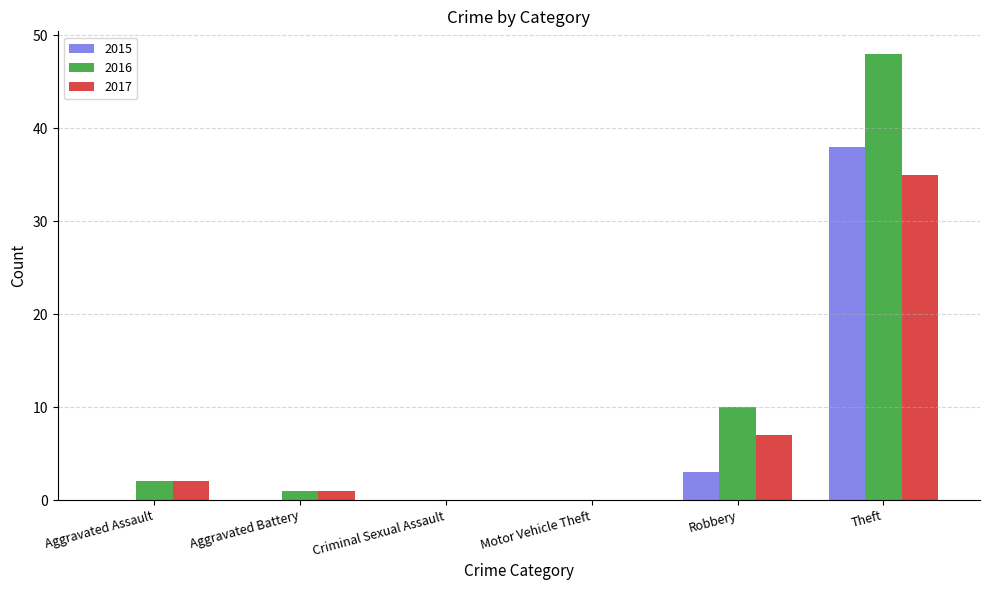

Which series has the widest spread of values?

2016